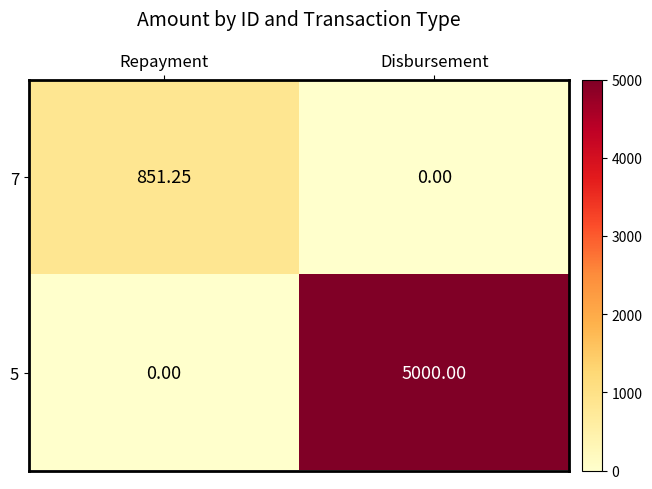

Rank the series by their maximum value, from highest to lowest.

5, 7